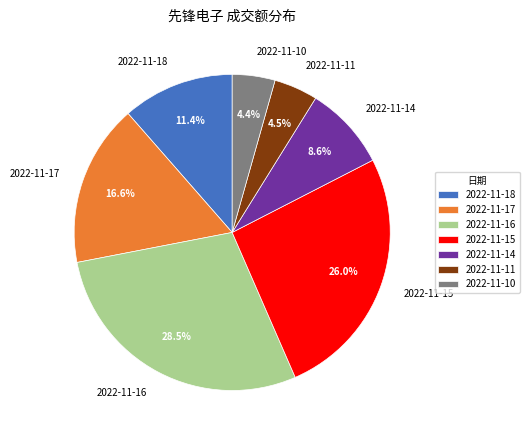

How many segments does this pie chart have?

7